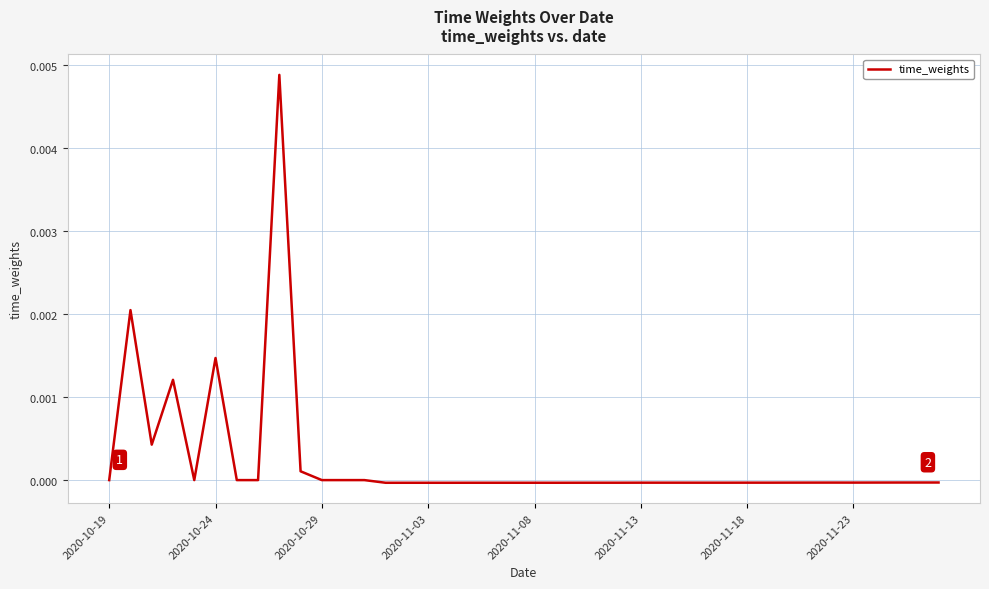

Is this an area chart (filled region under the line)?

No